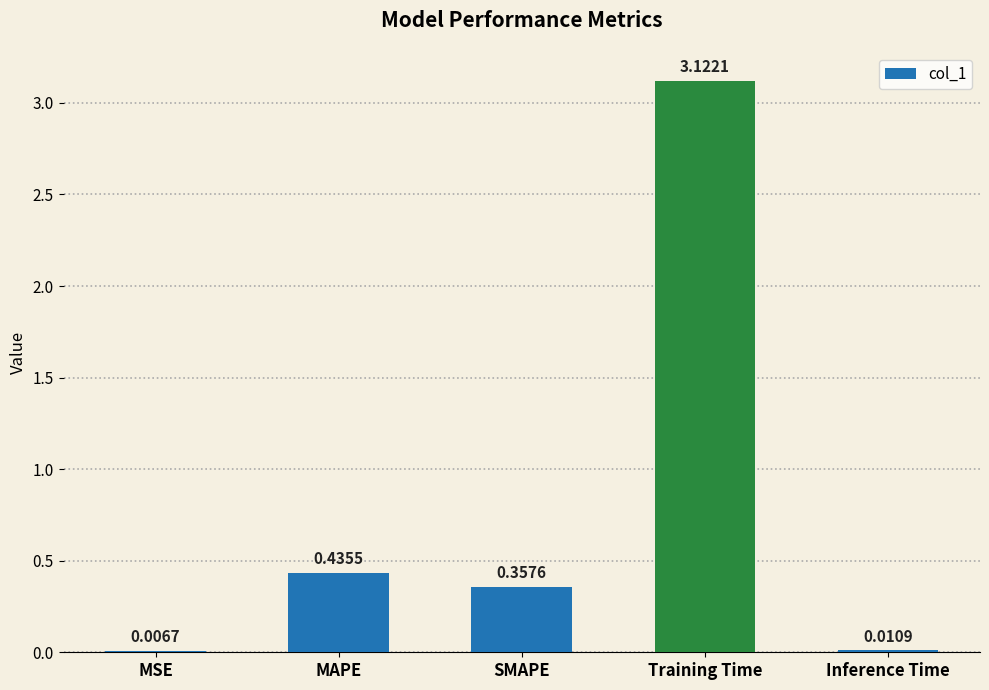

At which label is the value closest to 1?

MAPE